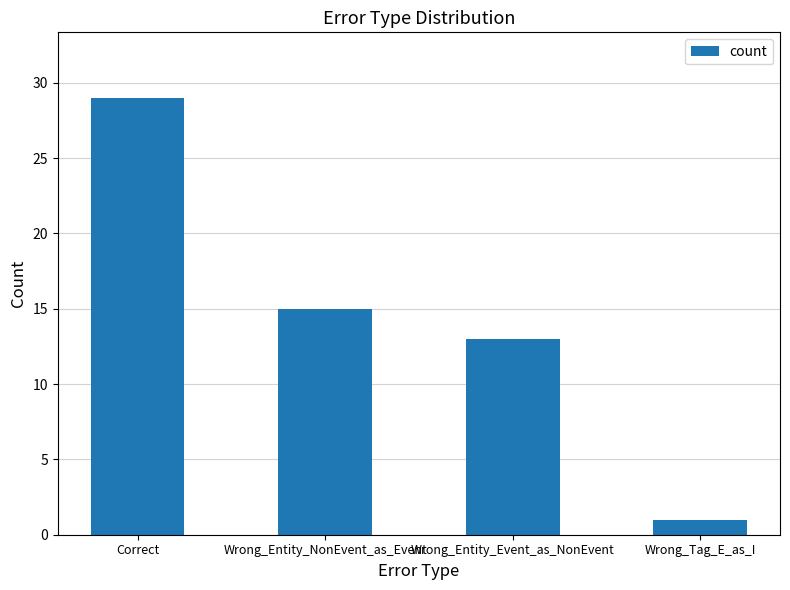

What is the sum of the values at Wrong_Entity_NonEvent_as_Event and Wrong_Tag_E_as_I?

16